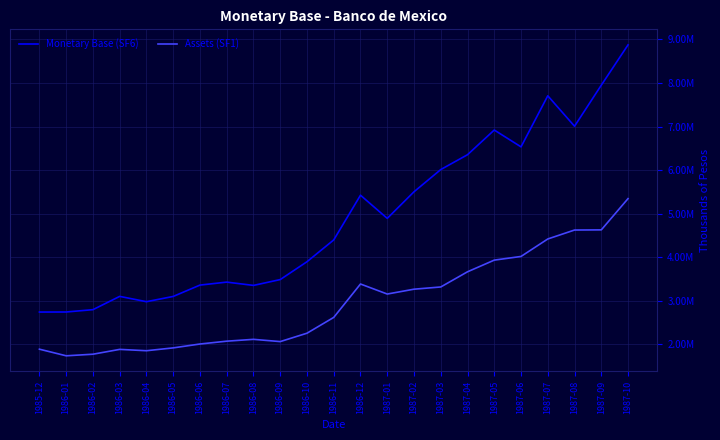

True or false: Monetary Base (SF6) and Assets (SF1) intersect in this chart.

False